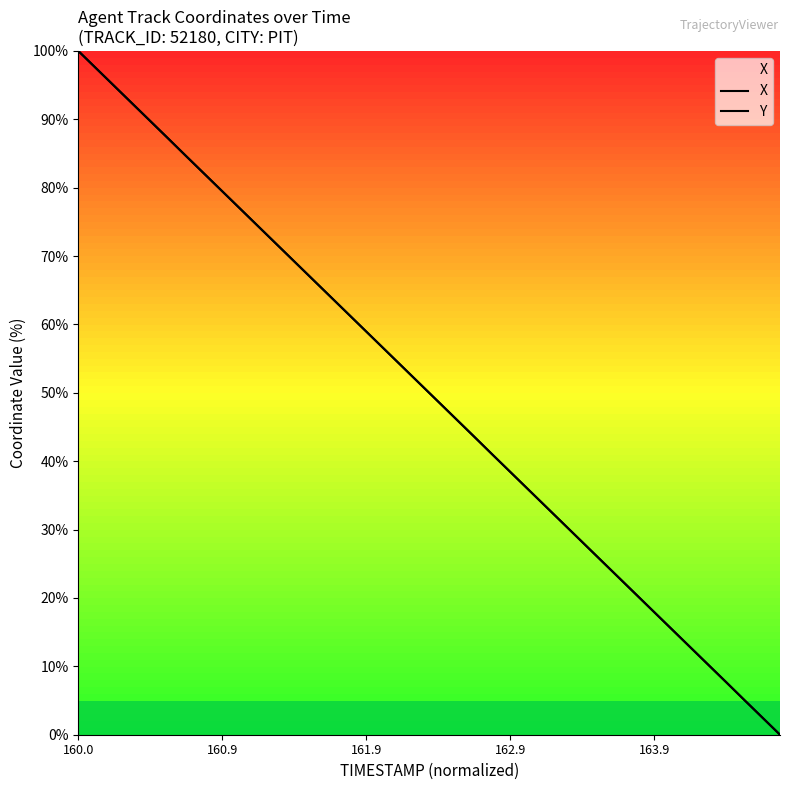

Which series has the largest total across all categories?

X